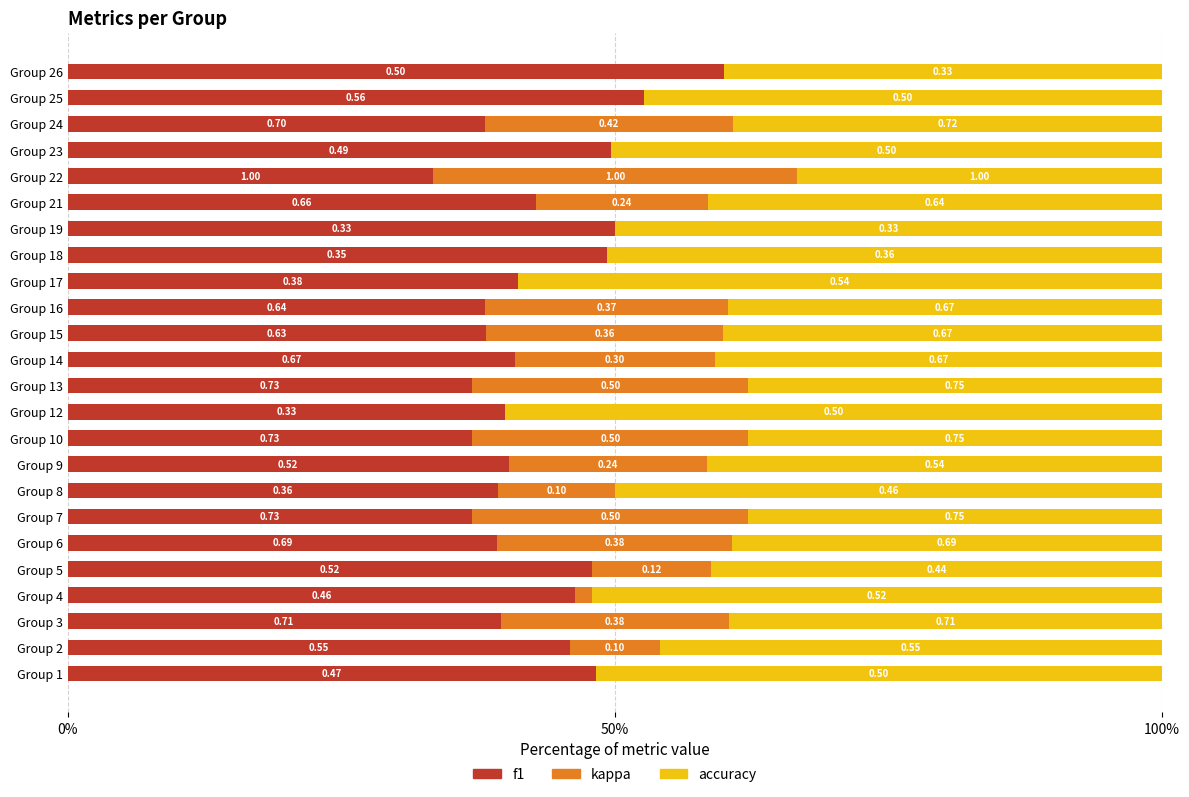

What are all the series names shown in the legend?

f1, kappa, accuracy